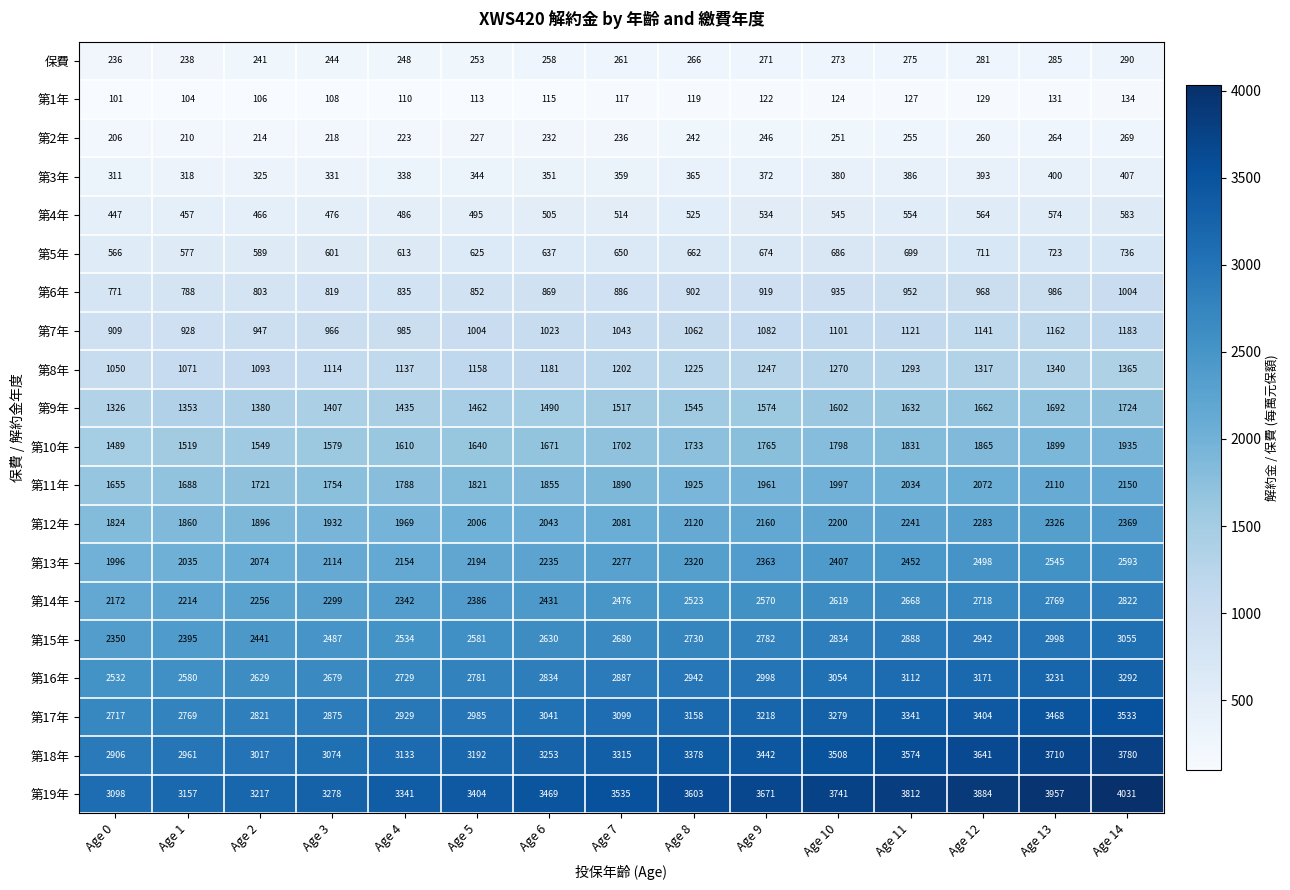

How many data points in 第15年 are less than 2680?

7